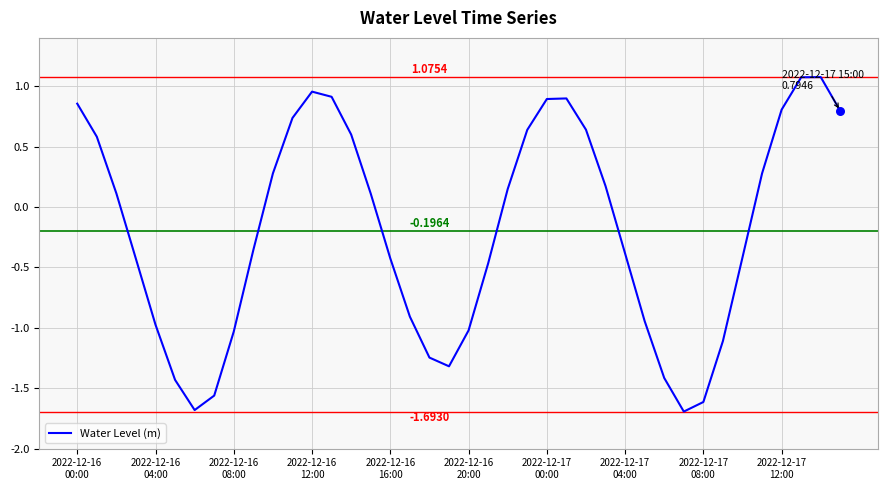

What is the difference between the maximum and minimum values?

2.8